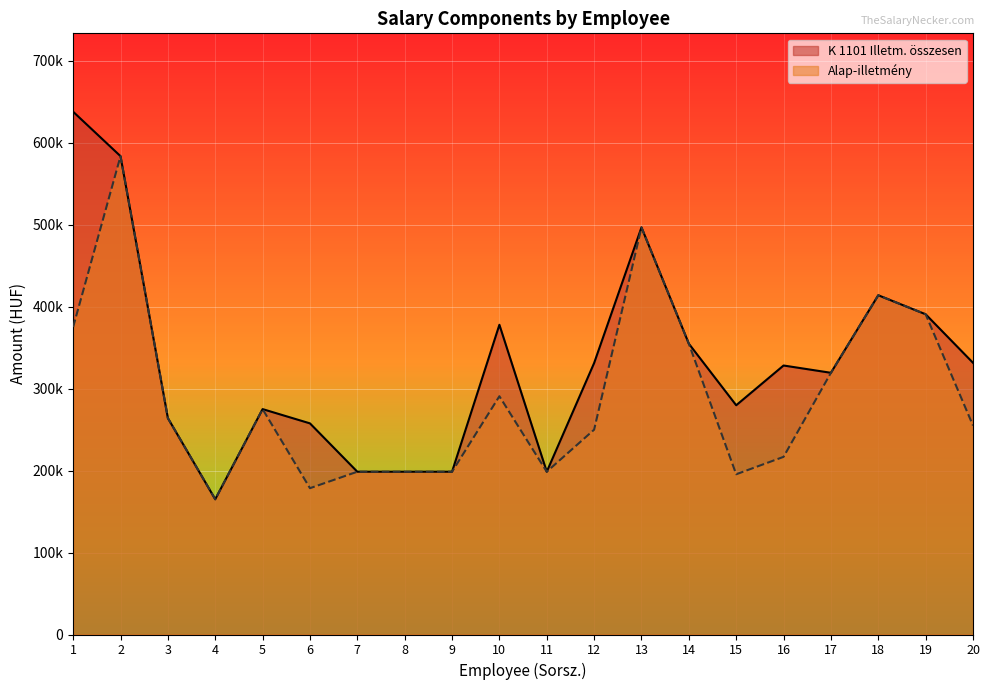

List the labels in order of K 1101 Illetm. összesen value, largest first.

1, 2, 13, 18, 19, 10, 14, 20, 12, 16, 17, 15, 5, 3, 6, 7, 8, 9, 11, 4